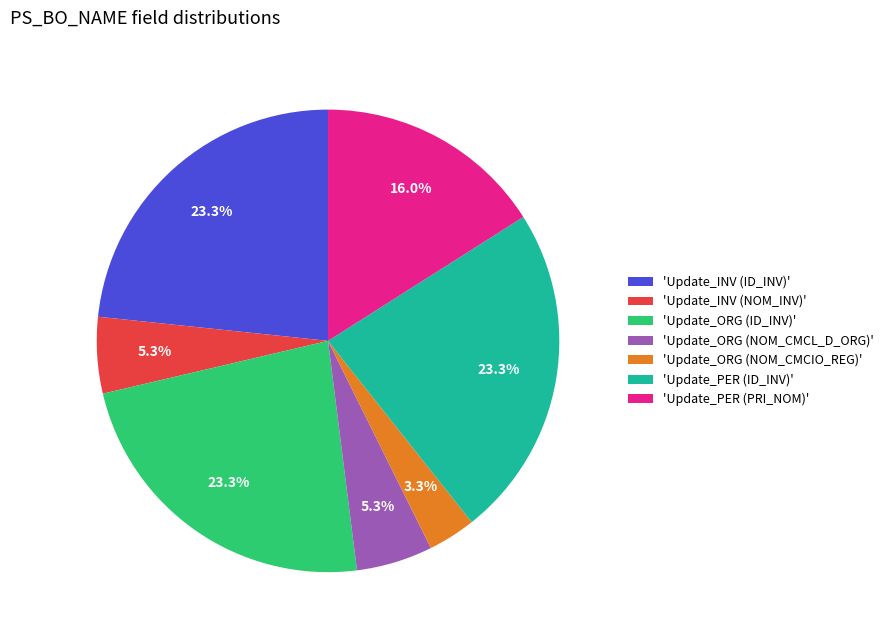

What is the ratio of the value at 'Update_PER (ID_INV)' to the value at 'Update_PER (PRI_NOM)'?

1.5